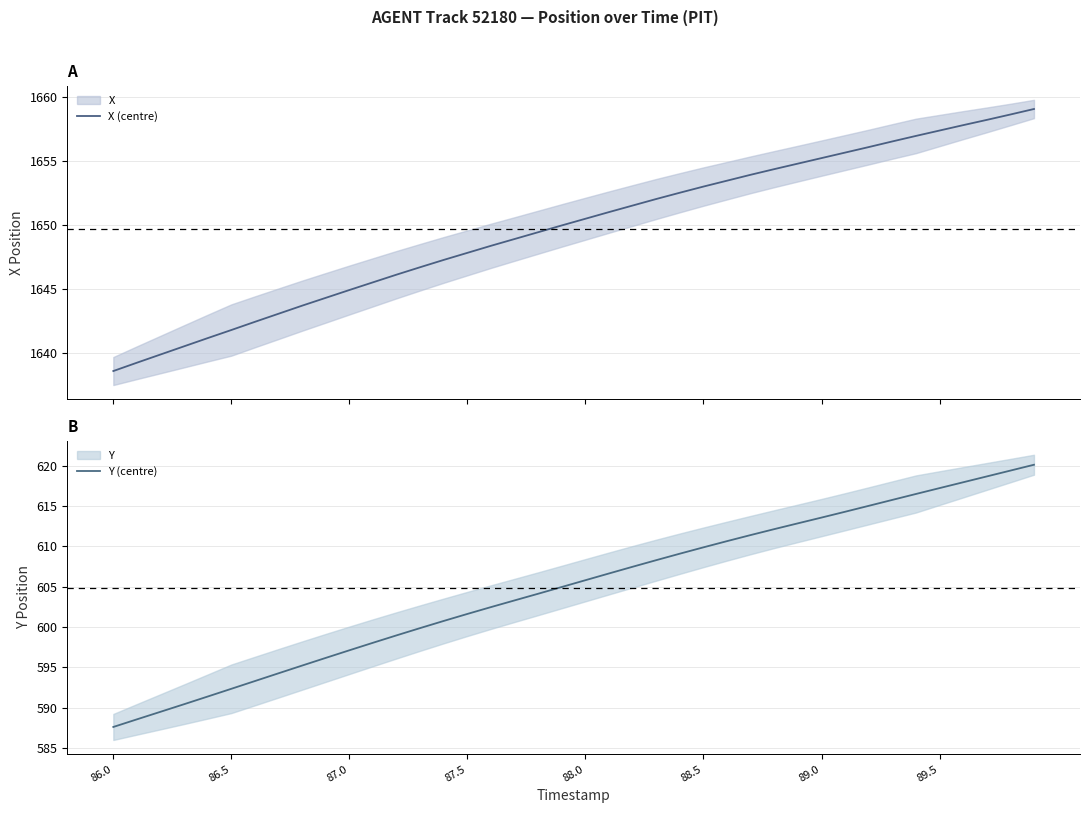

The Y (centre) series shows 956.7 at 89.5. True or false?

False